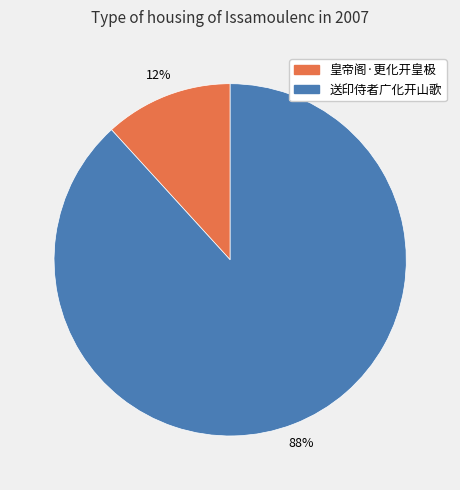

True or false: 皇帝阁·更化开皇极 accounts for 1% of the total.

False